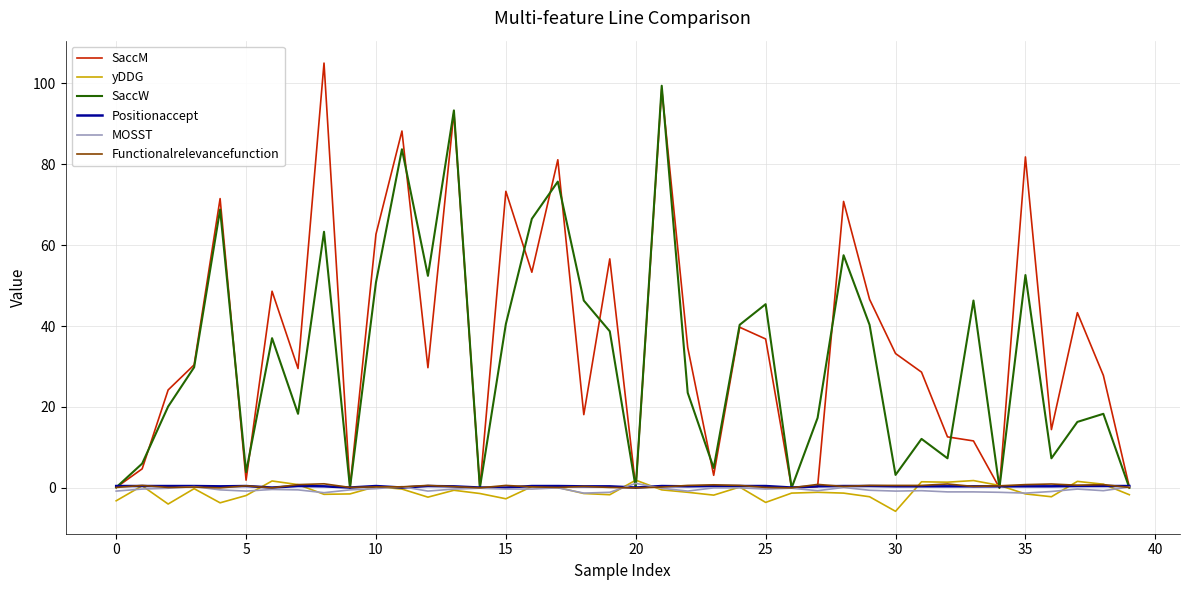

True or false: MOSST and yDDG intersect in this chart.

True